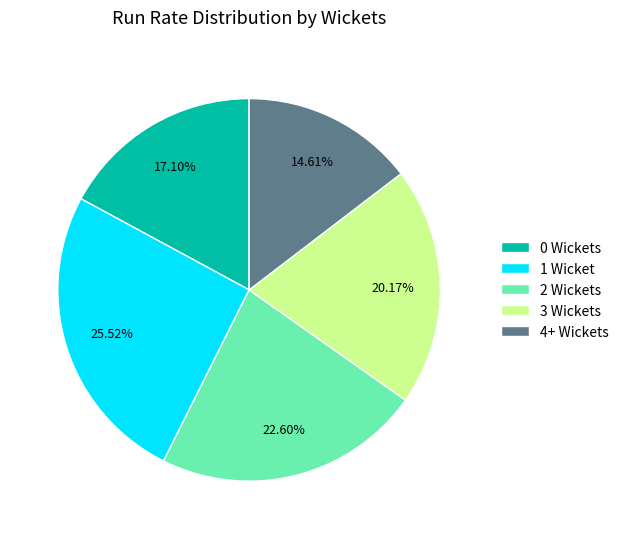

To the nearest percent, what is the average slice percentage?

20%